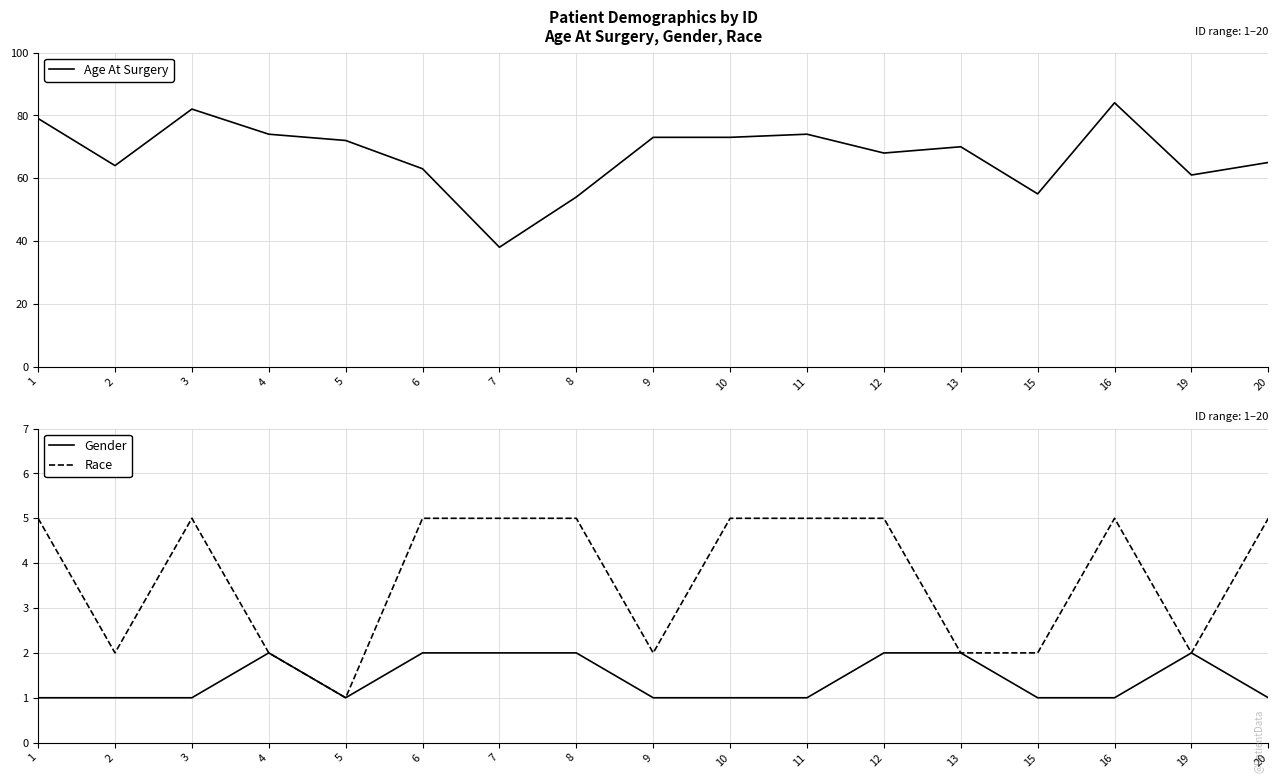

What is the difference between the maximum and minimum values in the Race series?

4